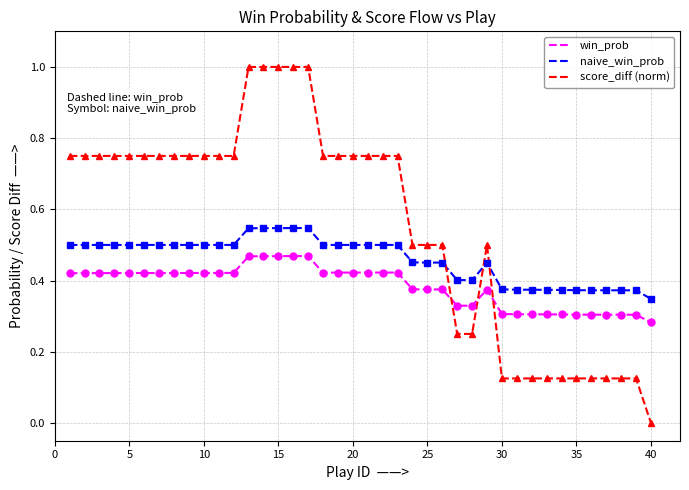

True or false: win_prob and naive_win_prob cross at least once.

False